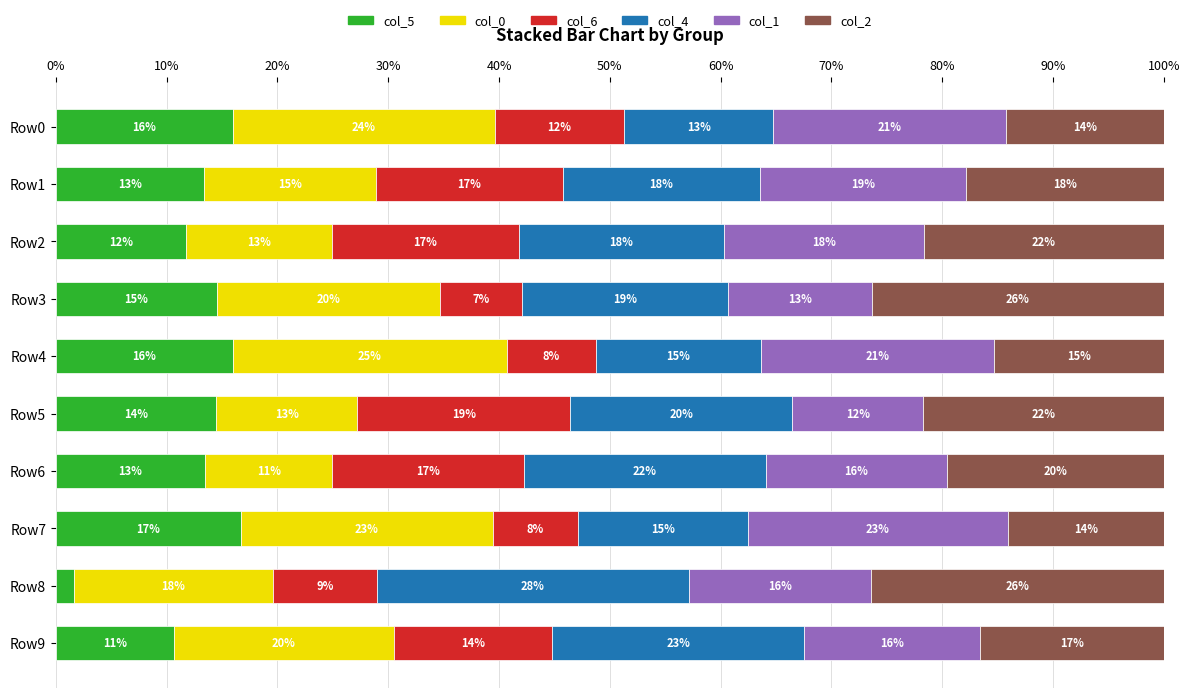

Count the col_1 values in the range 0 to 1.

10